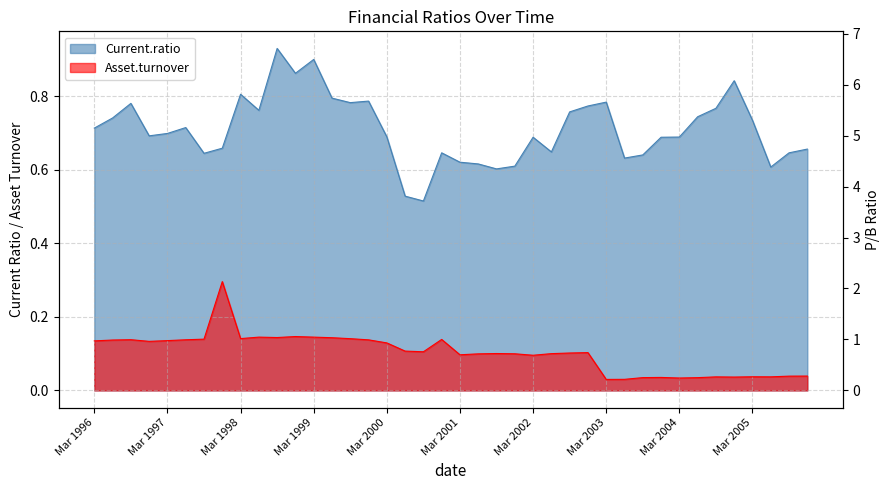

List the labels in order of Asset.turnover value, smallest first.

Mar 2003, Jun 2003, Mar 2004, Jun 2004, Sep 2003, Dec 2003, Dec 2004, Sep 2004, Jun 2005, Mar 2005, Sep 2005, Dec 2005, Mar 2002, Mar 2001, Jun 2001, Dec 2001, Jun 2002, Sep 2001, Sep 2002, Dec 2002, Sep 2000, Jun 2000, Mar 2000, Dec 1996, Mar 1996, Mar 1997, Jun 1996, Dec 1999, Jun 1997, Sep 1996, Dec 2000, Sep 1997, Sep 1999, Mar 1998, Jun 1999, Sep 1998, Jun 1998, Mar 1999, Dec 1998, Dec 1997